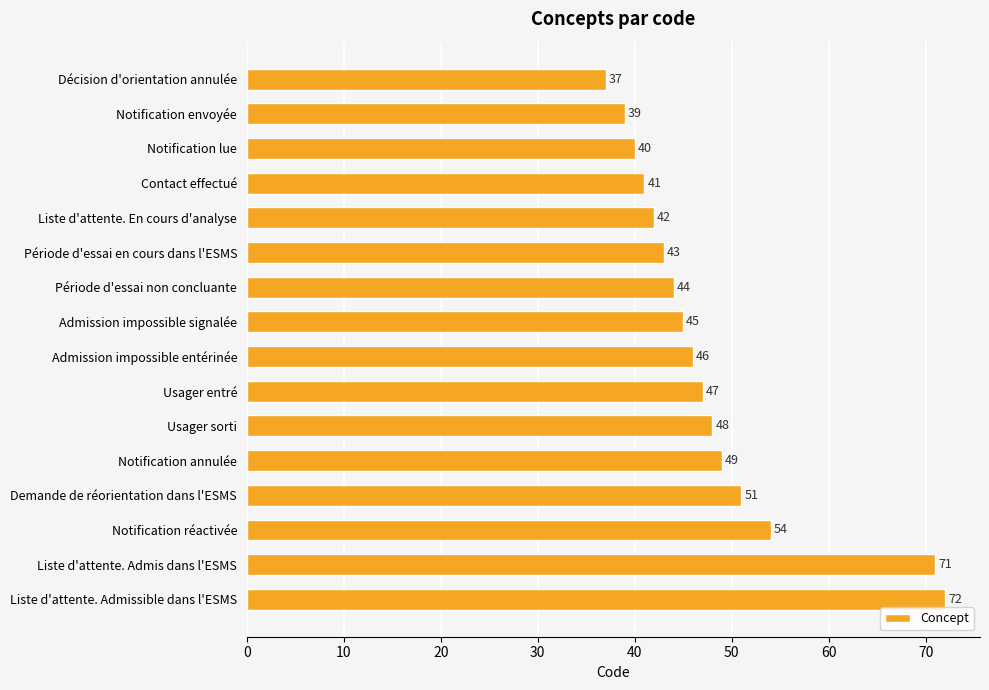

Approximately how many times larger is the value at Décision d'orientation annulée compared to Liste d'attente. Admis dans l'ESMS?

0.5